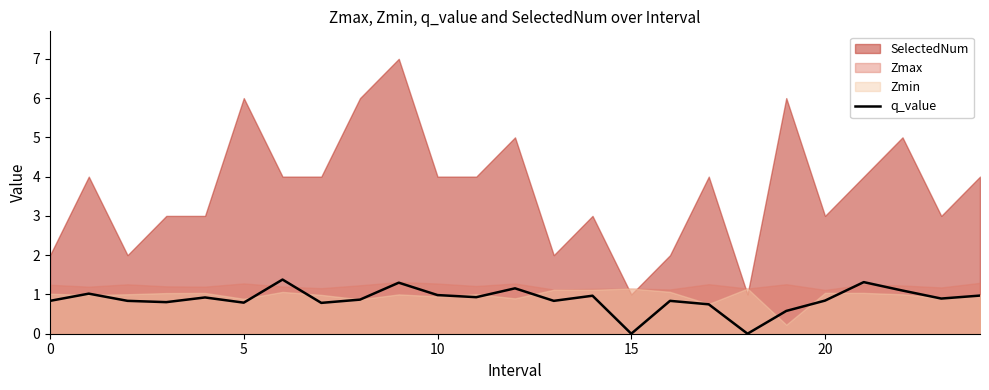

What is the approximate value at 0?

0.8